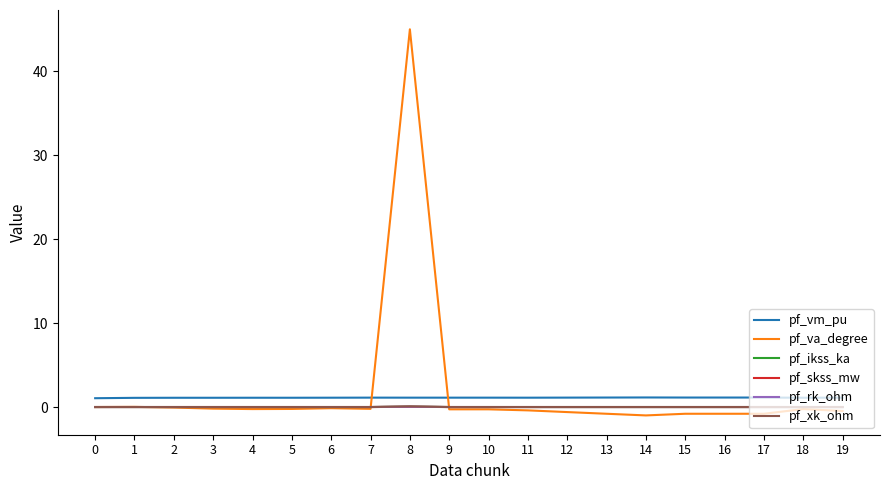

True or false: pf_vm_pu and pf_rk_ohm intersect in this chart.

False